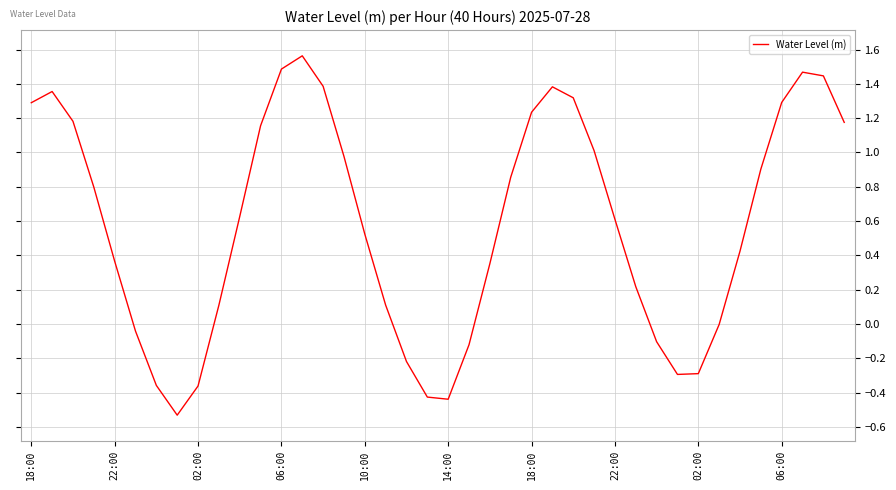

Count the number of categories in the chart.

40